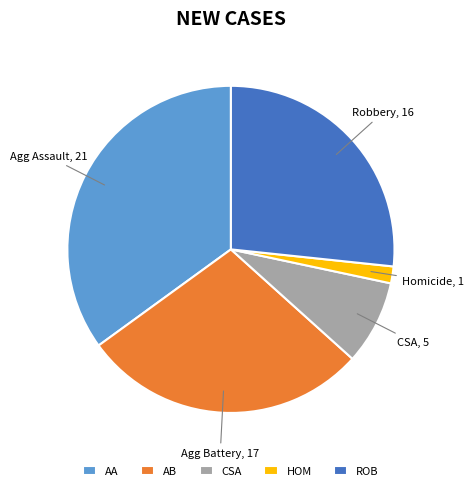

Does any single category account for the majority?

No